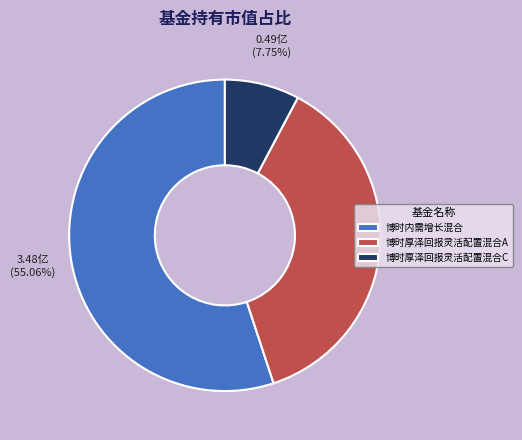

Is it true that 博时厚泽回报灵活配置混合C is 1% of the pie?

False